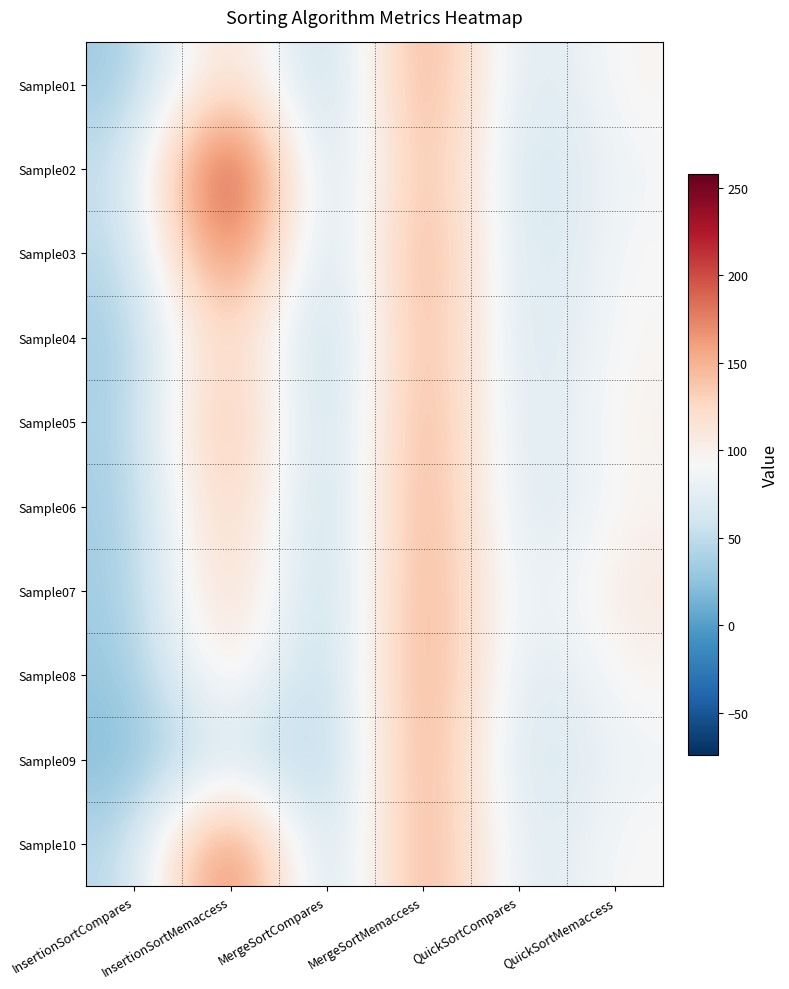

Reading left to right, what are all the values shown in this chart?

Sample01: InsertionSortCompares=30	InsertionSortMemaccess=144	MergeSortCompares=23	MergeSortMemaccess=182	QuickSortCompares=53	QuickSortMemaccess=98
Sample02: InsertionSortCompares=49	InsertionSortMemaccess=258	MergeSortCompares=19	MergeSortMemaccess=174	QuickSortCompares=47	QuickSortMemaccess=88
Sample03: InsertionSortCompares=42	InsertionSortMemaccess=216	MergeSortCompares=23	MergeSortMemaccess=182	QuickSortCompares=49	QuickSortMemaccess=94
Sample04: InsertionSortCompares=32	InsertionSortMemaccess=156	MergeSortCompares=20	MergeSortMemaccess=176	QuickSortCompares=51	QuickSortMemaccess=96
Sample05: InsertionSortCompares=35	InsertionSortMemaccess=174	MergeSortCompares=22	MergeSortMemaccess=180	QuickSortCompares=52	QuickSortMemaccess=101
Sample06: InsertionSortCompares=32	InsertionSortMemaccess=156	MergeSortCompares=23	MergeSortMemaccess=182	QuickSortCompares=52	QuickSortMemaccess=97
Sample07: InsertionSortCompares=31	InsertionSortMemaccess=150	MergeSortCompares=23	MergeSortMemaccess=182	QuickSortCompares=62	QuickSortMemaccess=111
Sample08: InsertionSortCompares=27	InsertionSortMemaccess=126	MergeSortCompares=24	MergeSortMemaccess=184	QuickSortCompares=56	QuickSortMemaccess=97
Sample09: InsertionSortCompares=18	InsertionSortMemaccess=72	MergeSortCompares=23	MergeSortMemaccess=182	QuickSortCompares=49	QuickSortMemaccess=86
Sample10: InsertionSortCompares=42	InsertionSortMemaccess=216	MergeSortCompares=22	MergeSortMemaccess=180	QuickSortCompares=58	QuickSortMemaccess=95